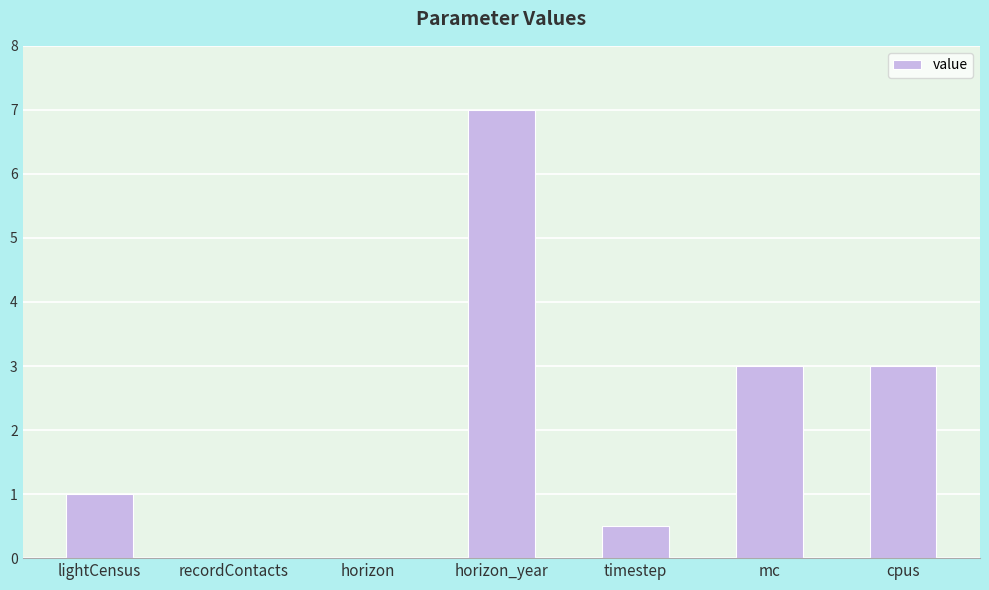

What is the greatest value displayed?

7.0